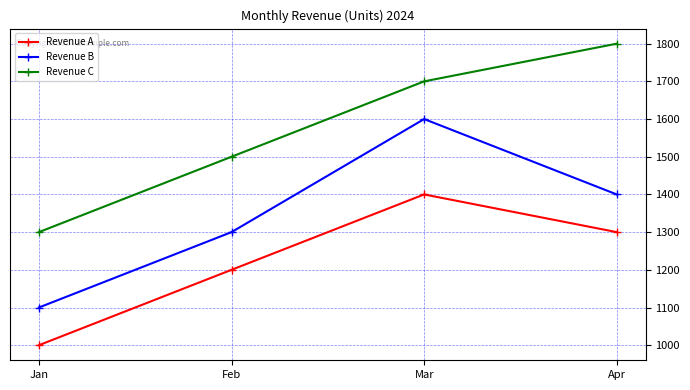

Is the value of Revenue B at Feb greater than the value of Revenue C at Mar?

No